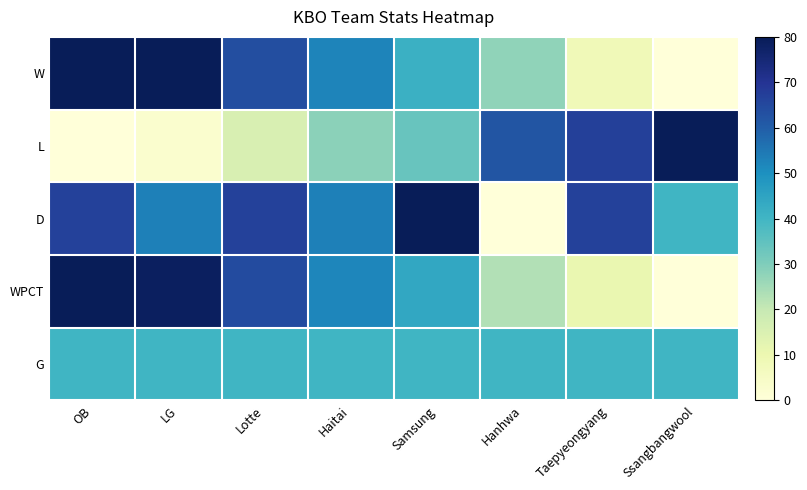

What is the spread (max minus min) of values at LG?

1.0